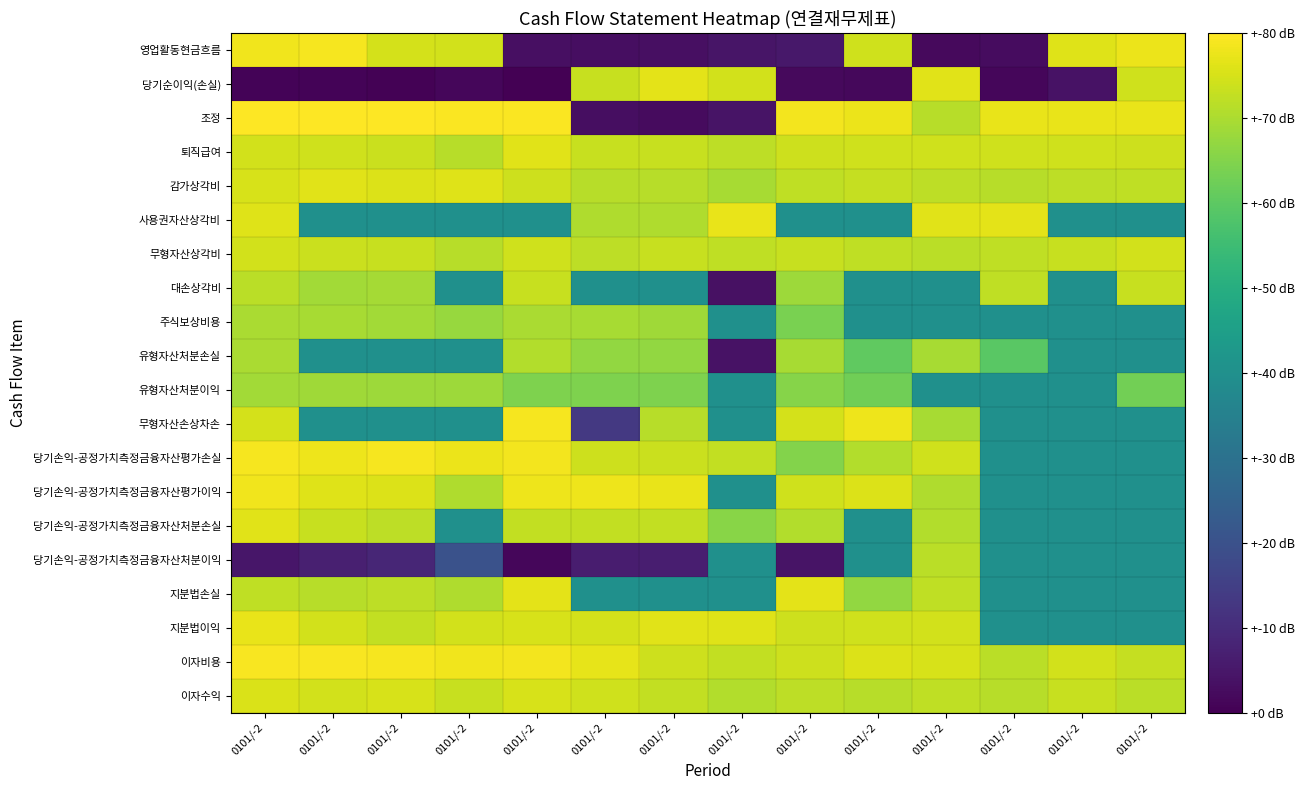

What is the difference between the highest and lowest values at 0101/-2?

20.0